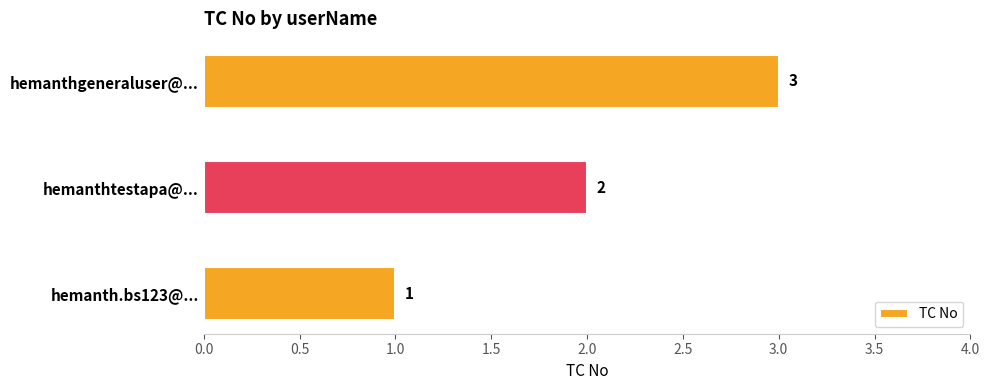

True or false: the data shows 0 at hemanth.bs123@....

False